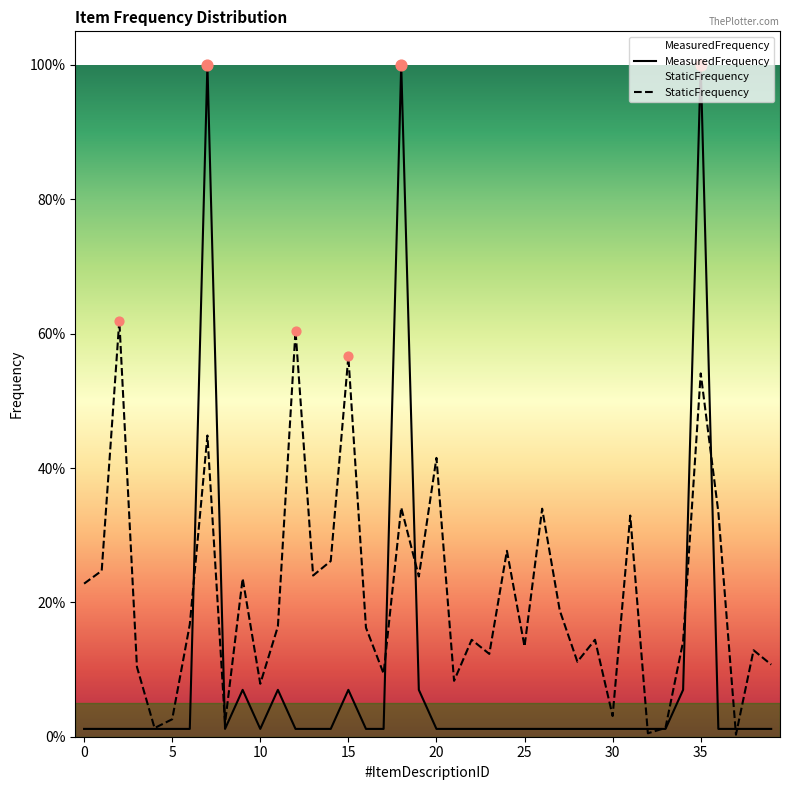

Which series has the largest total across all categories?

StaticFrequency